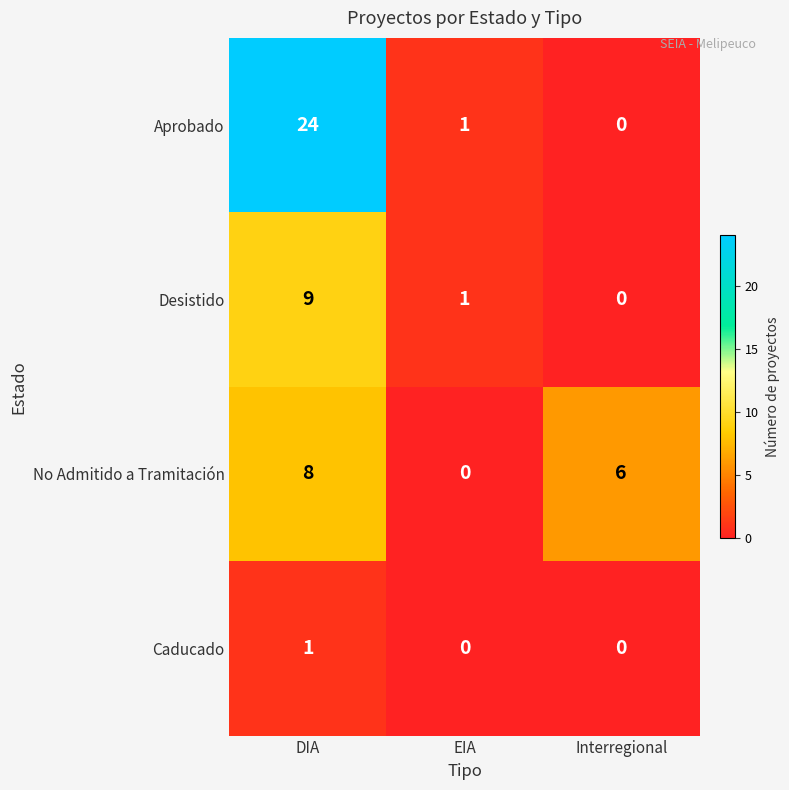

True or false: Desistido has a value of 0 at Interregional.

True